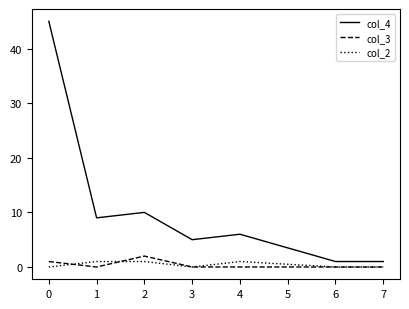

Which series has the widest spread of values?

col_4